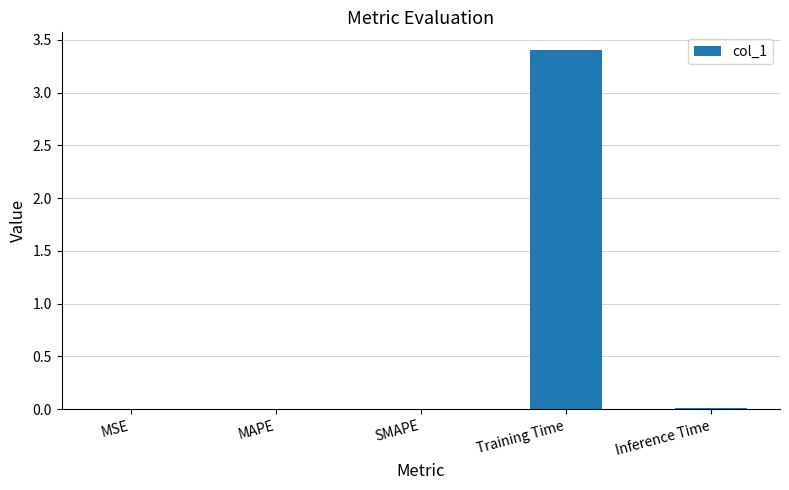

What is the sum of all values?

3.4